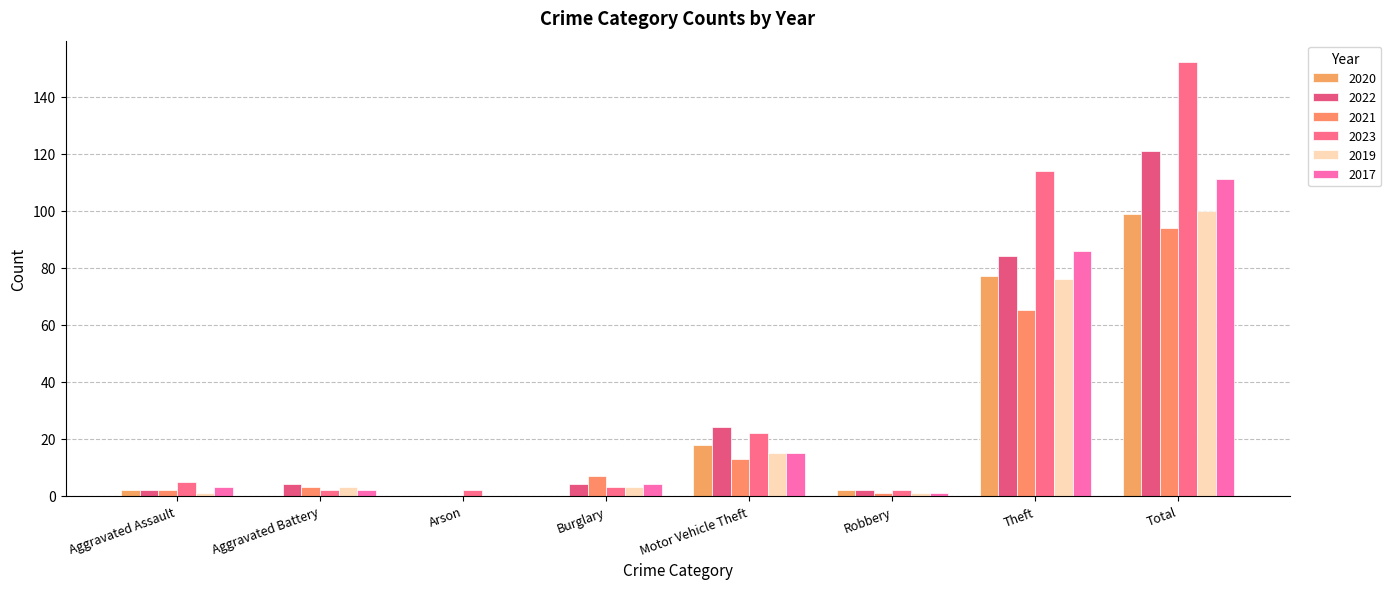

What is the difference between the maximum and minimum values in the 2022 series?

121